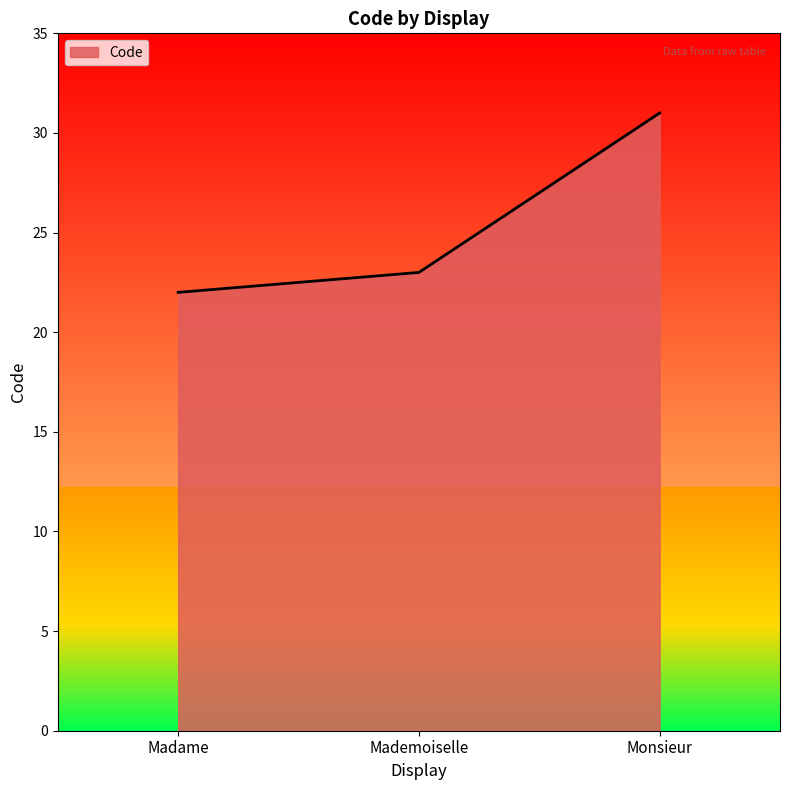

What position from the right is Monsieur?

1